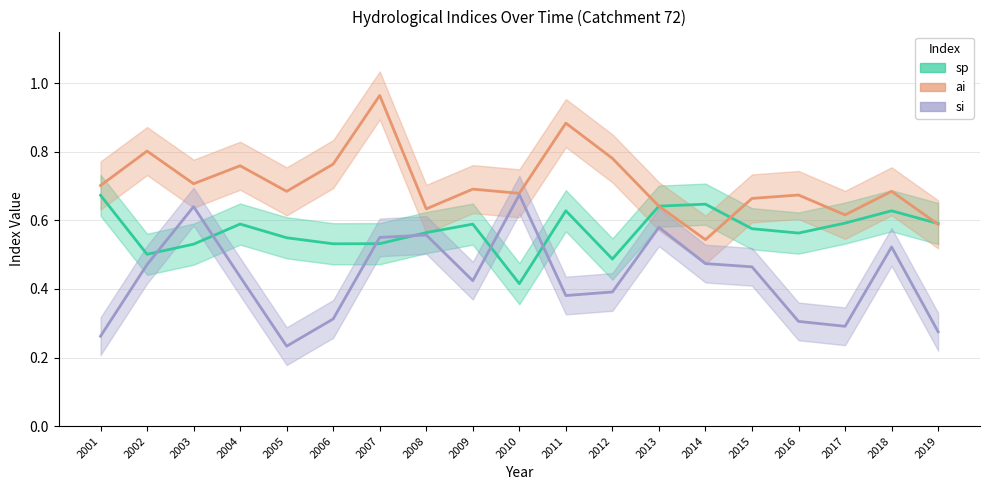

True or false: si has a value of 0.6 at 2008.

True